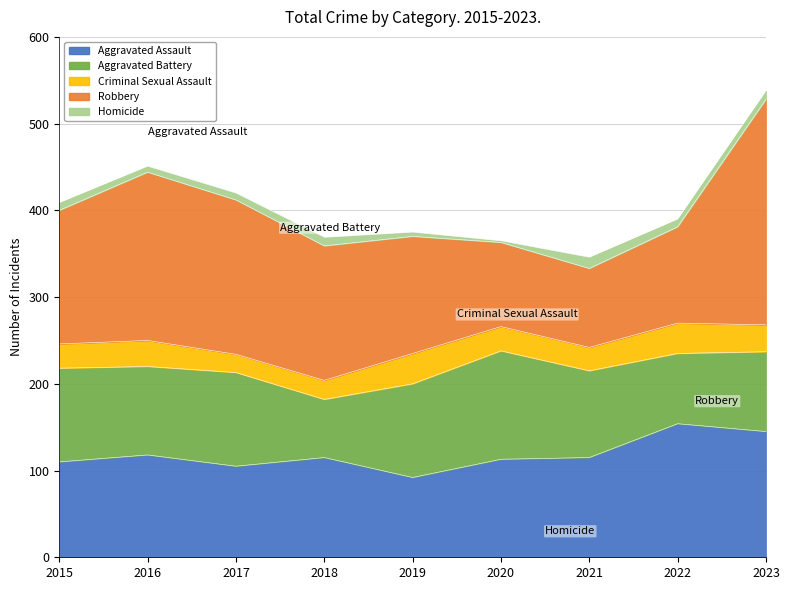

At which category does Aggravated Battery reach its first local valley?

2016